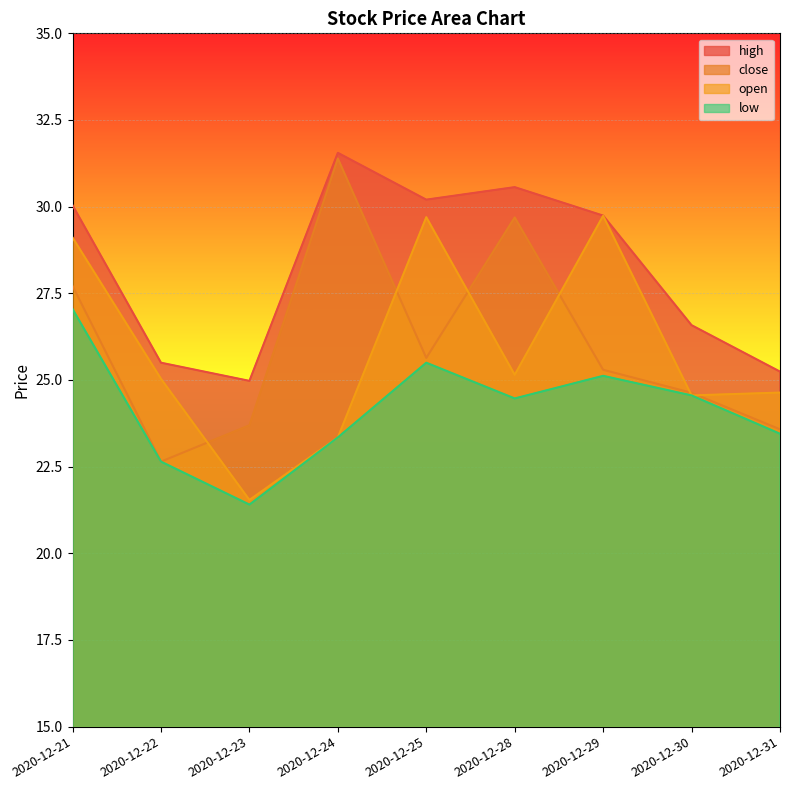

What is the sum of all close values?

234.3